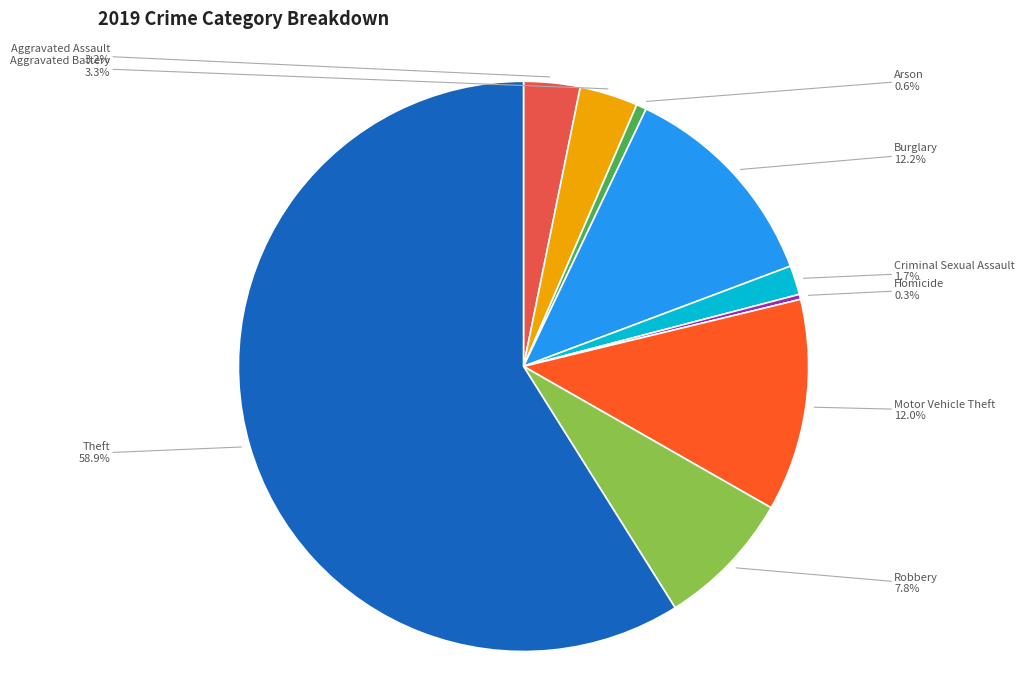

Is there a majority slice in this chart?

Yes